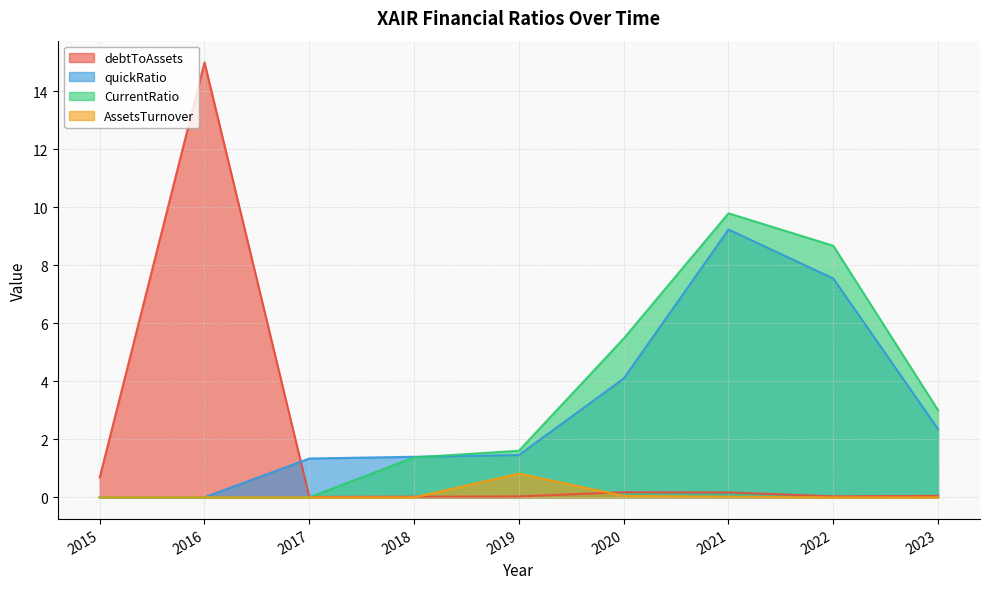

The value of quickRatio at 2016 is 0.0. True or false?

False